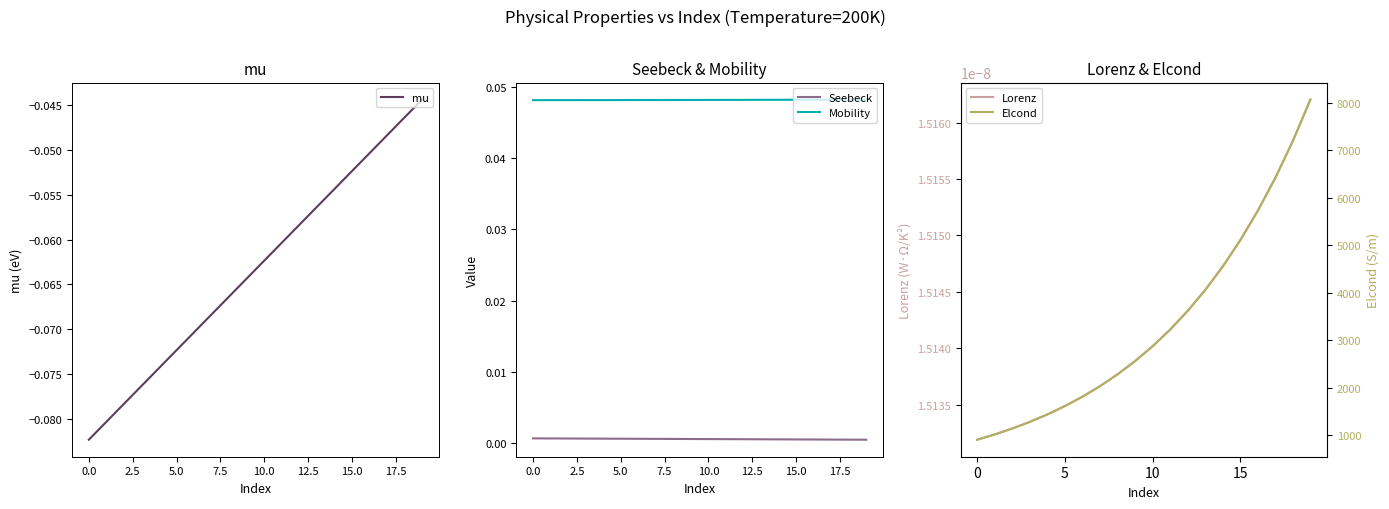

True or false: Lorenz has a value of 0.0 at 11.

False